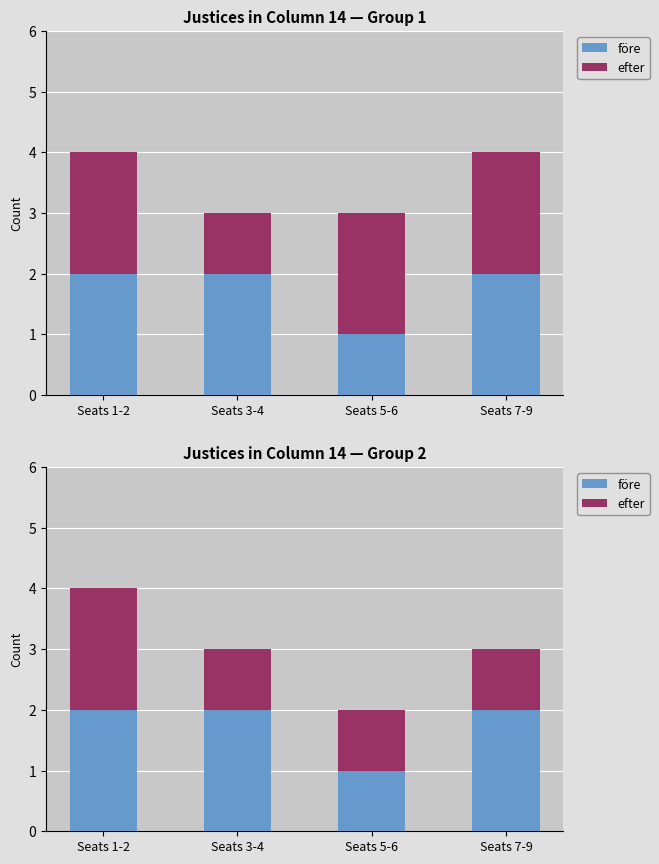

What is the label of the 4th bar from the right?

Seats 1-2